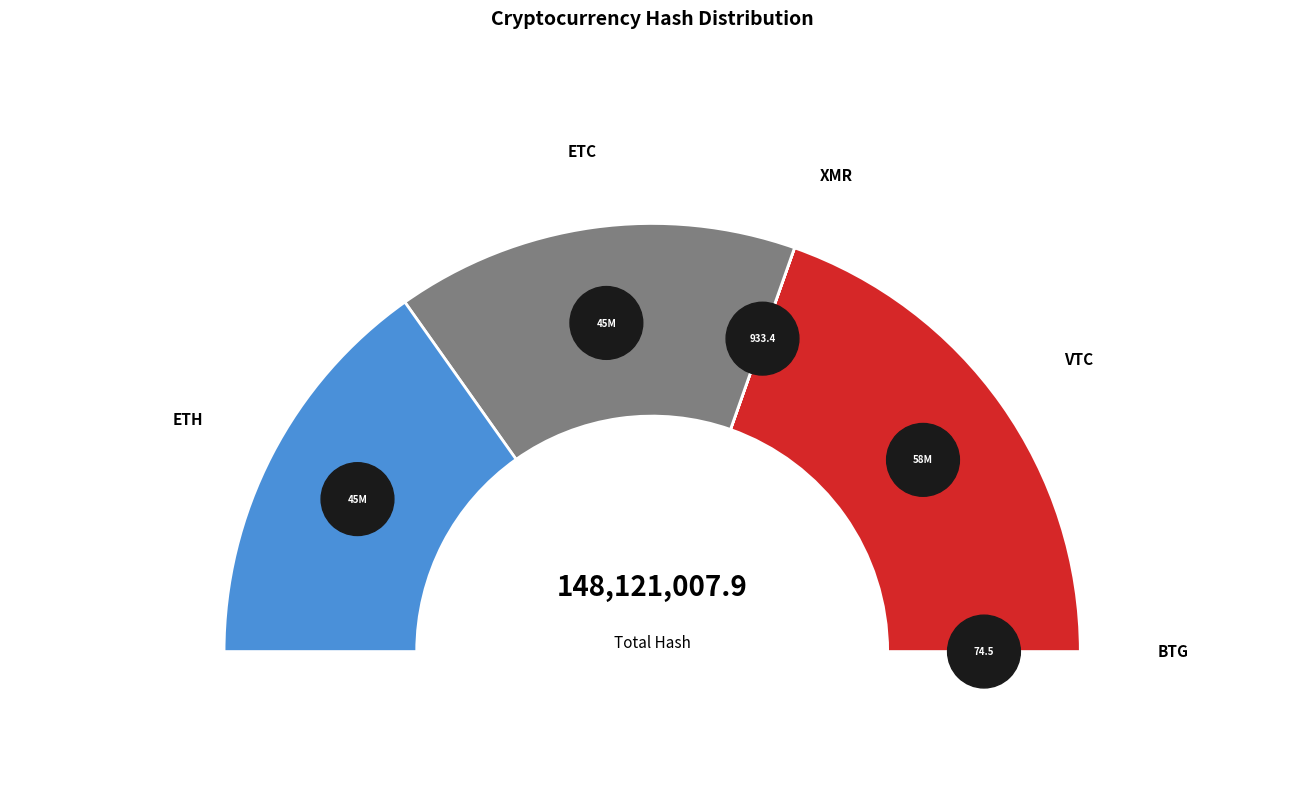

To the nearest percent, what is the average slice percentage?

20%